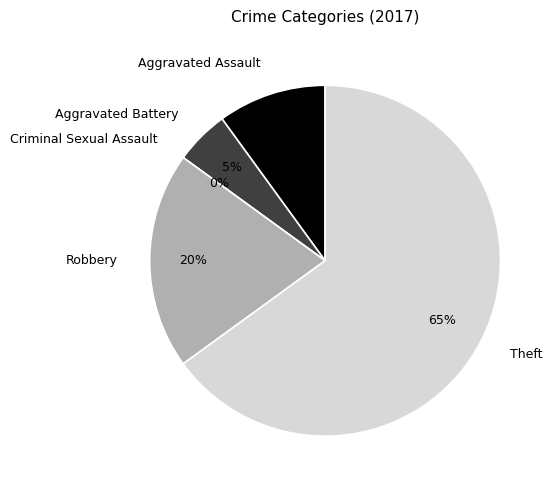

How much of the chart is everything except Aggravated Battery?

95.0%